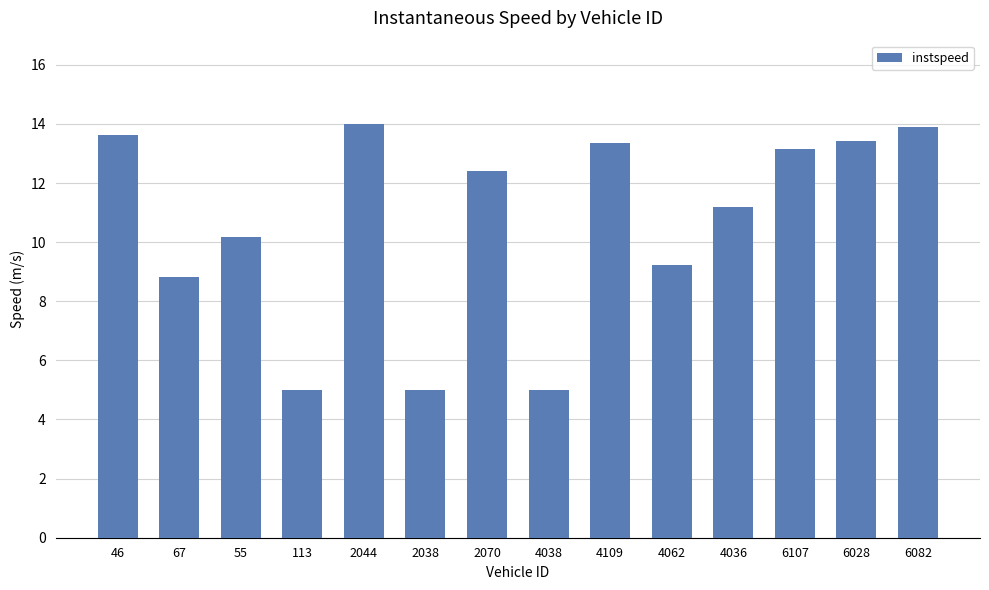

Reading left to right, what are all the values shown in this chart?

46=13.6	67=8.8	55=10.2	113=5.0	2044=14.0	2038=5.0	2070=12.4	4038=5.0	4109=13.4	4062=9.2	4036=11.2	6107=13.1	6028=13.4	6082=13.9